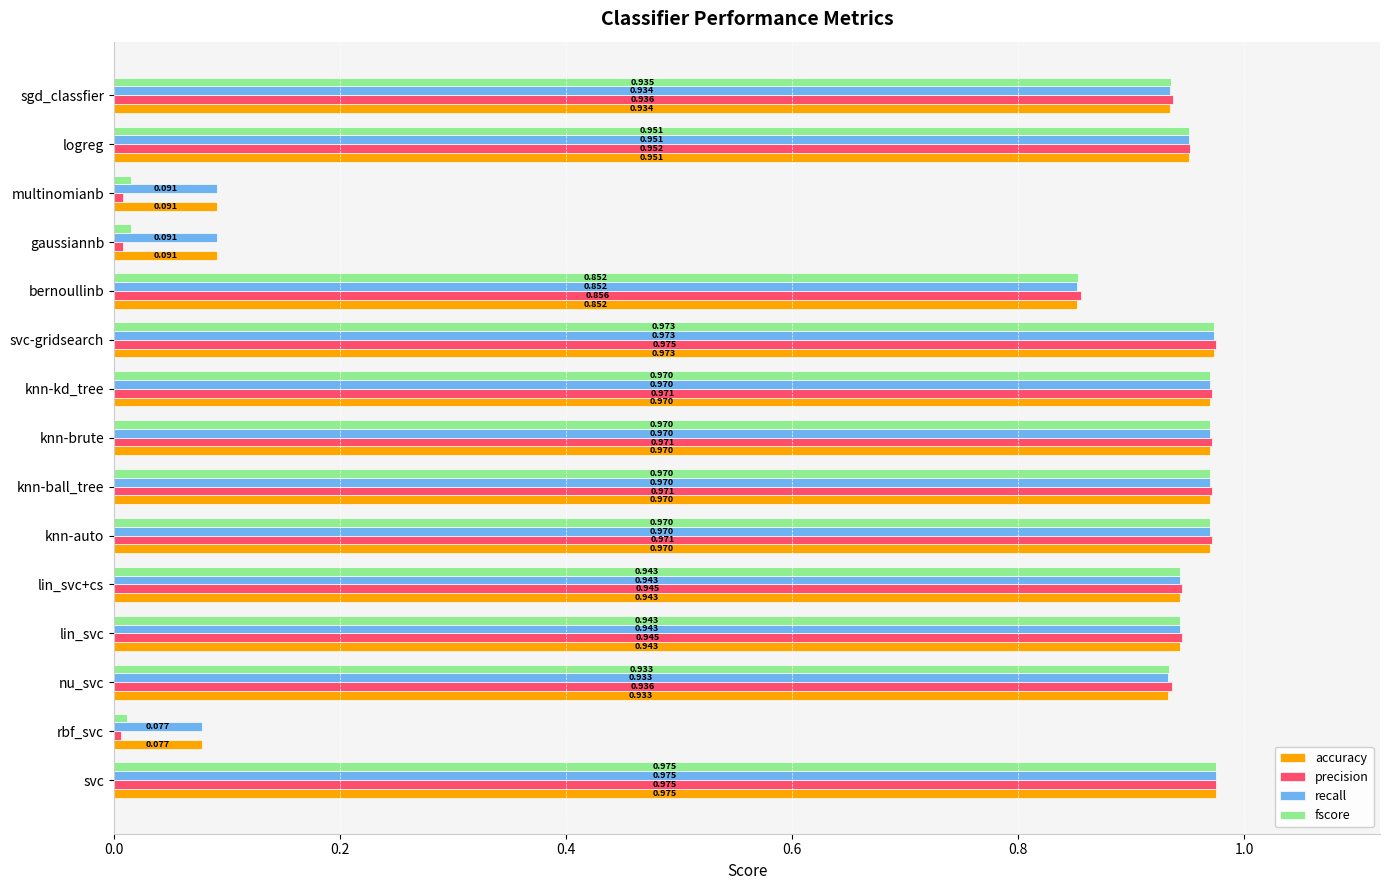

At which label is recall closest to 0?

rbf_svc